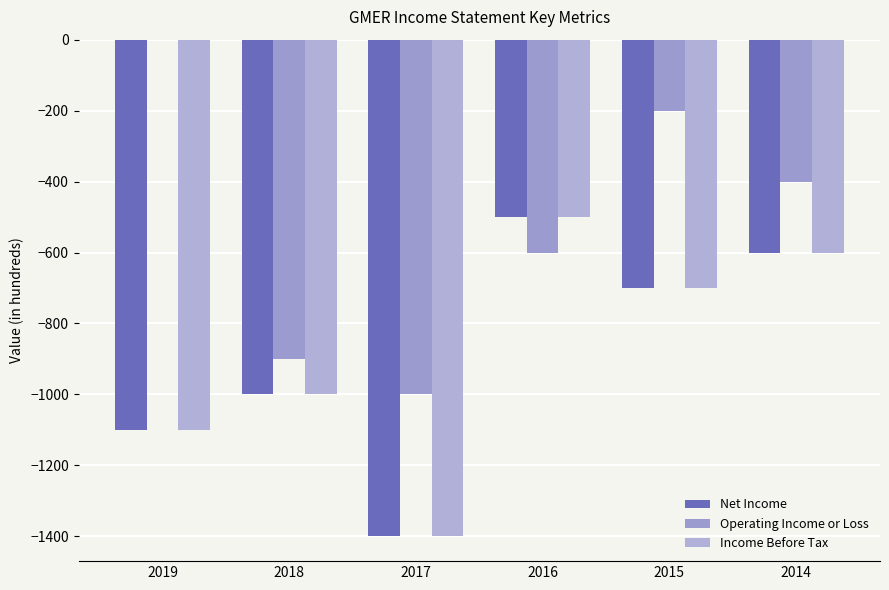

Which category has the highest value in the Income Before Tax series?

2016